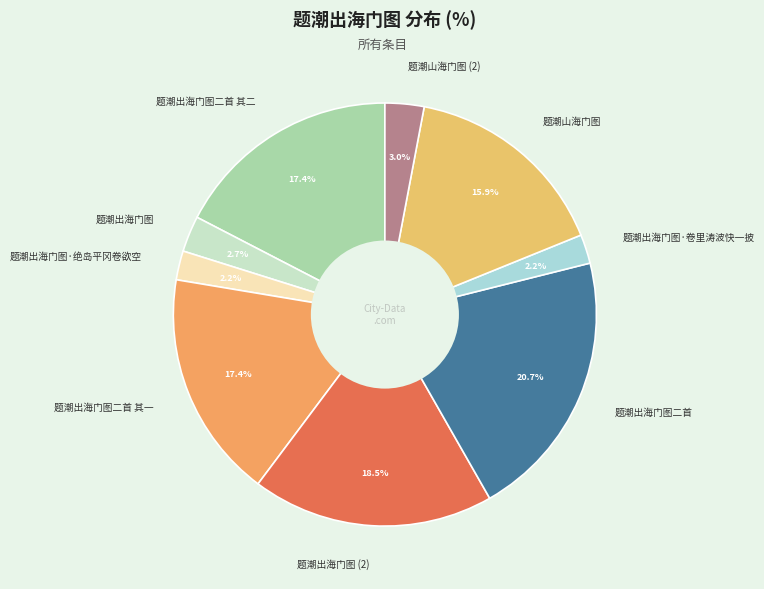

What is the largest slice in the pie chart?

题潮出海门图二首